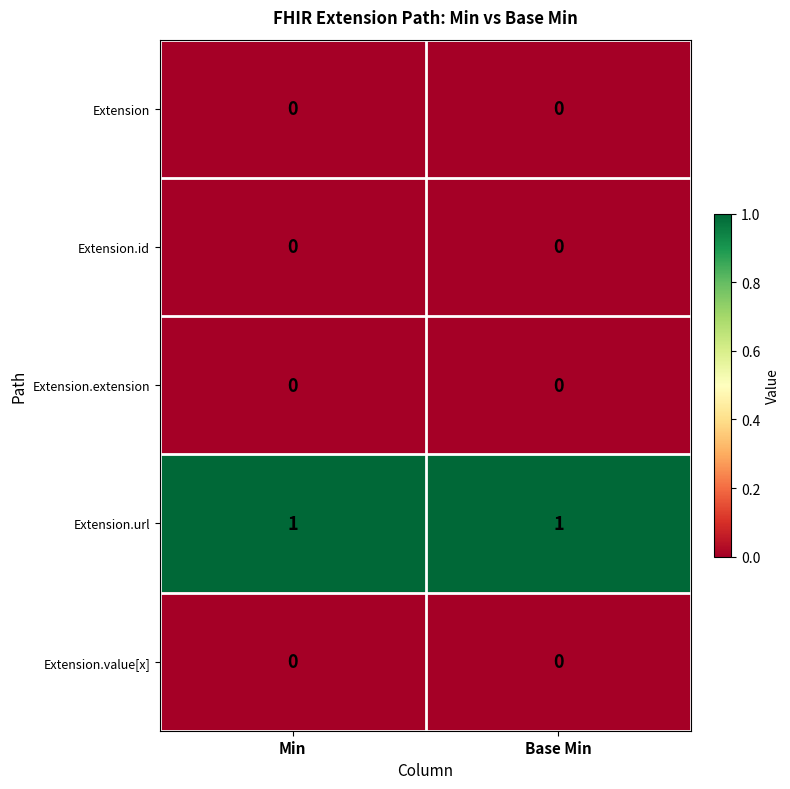

Reading left to right, extract all data points from this chart.

Extension: Min=0	Base Min=0
Extension.id: Min=0	Base Min=0
Extension.extension: Min=0	Base Min=0
Extension.url: Min=1	Base Min=1
Extension.value[x]: Min=0	Base Min=0